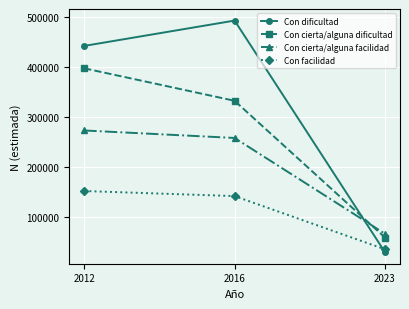

Count the number of data series in this chart.

4